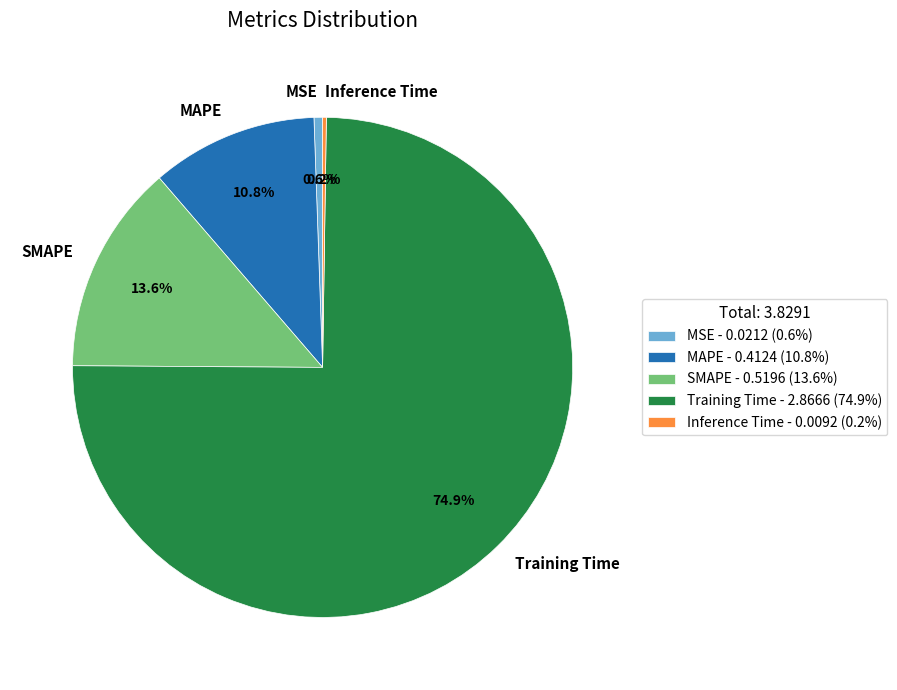

To the nearest percent, what is the combined percentage of SMAPE and MSE?

14%